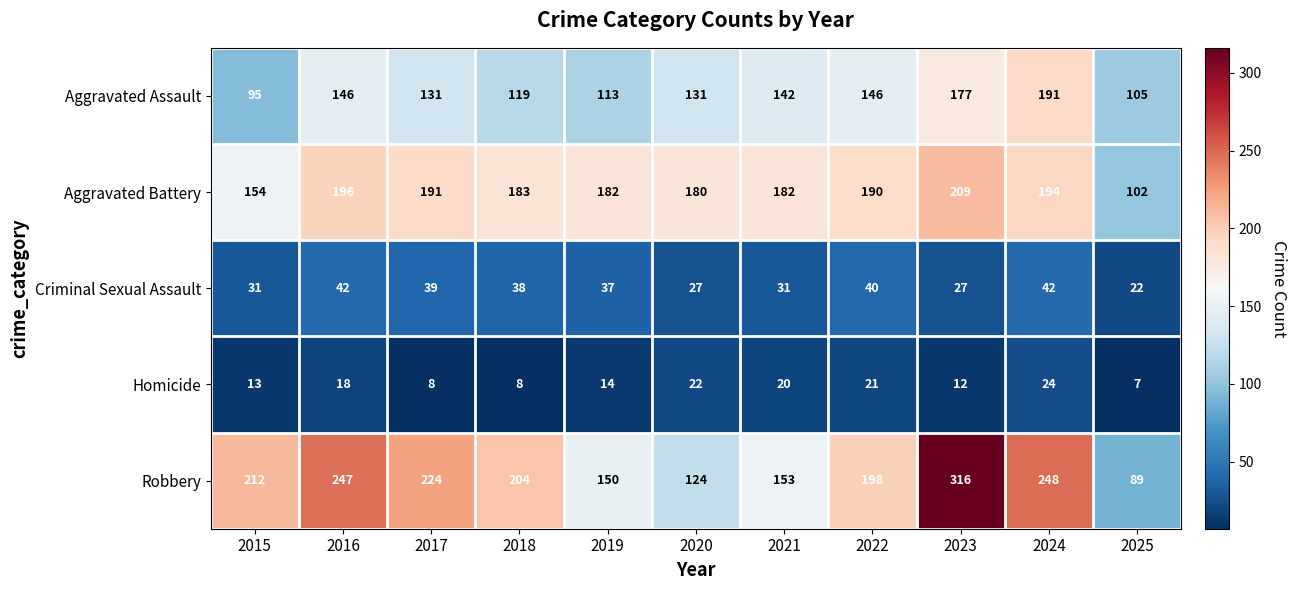

Count the number of data series in this chart.

5